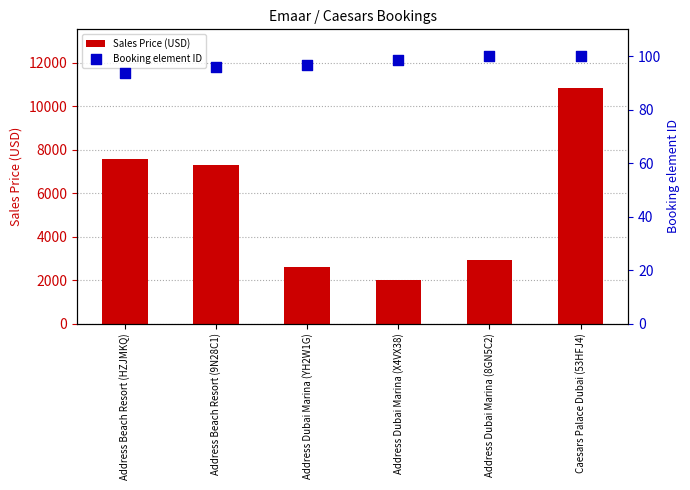

Which series has the widest spread of Y values?

Sales Price (USD)